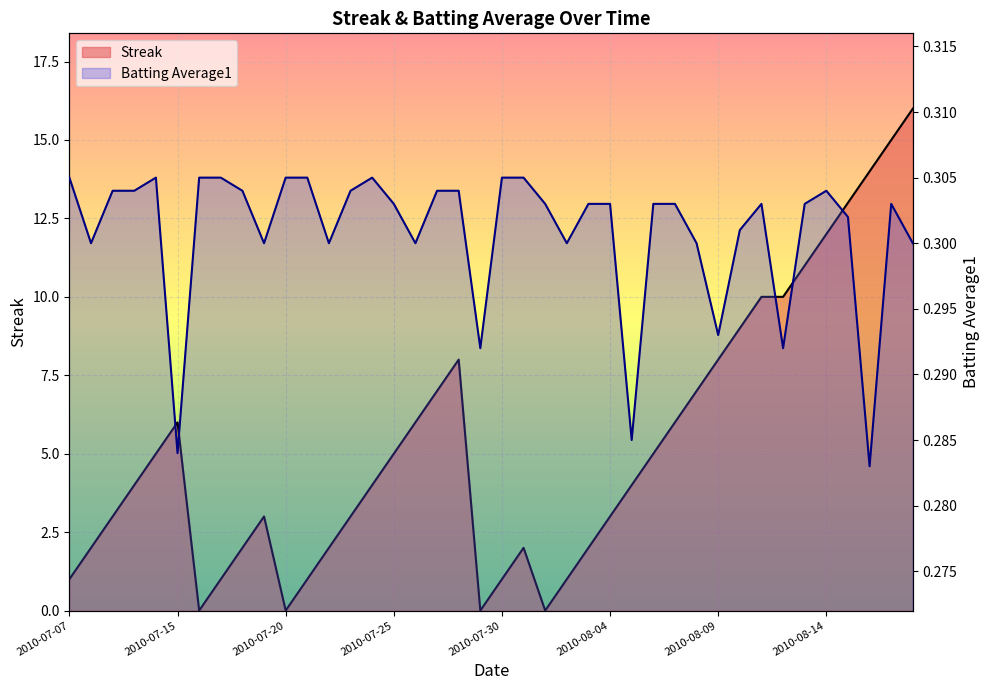

What is the sum of the Streak values at 2010-07-15 and 2010-07-24?

10.0